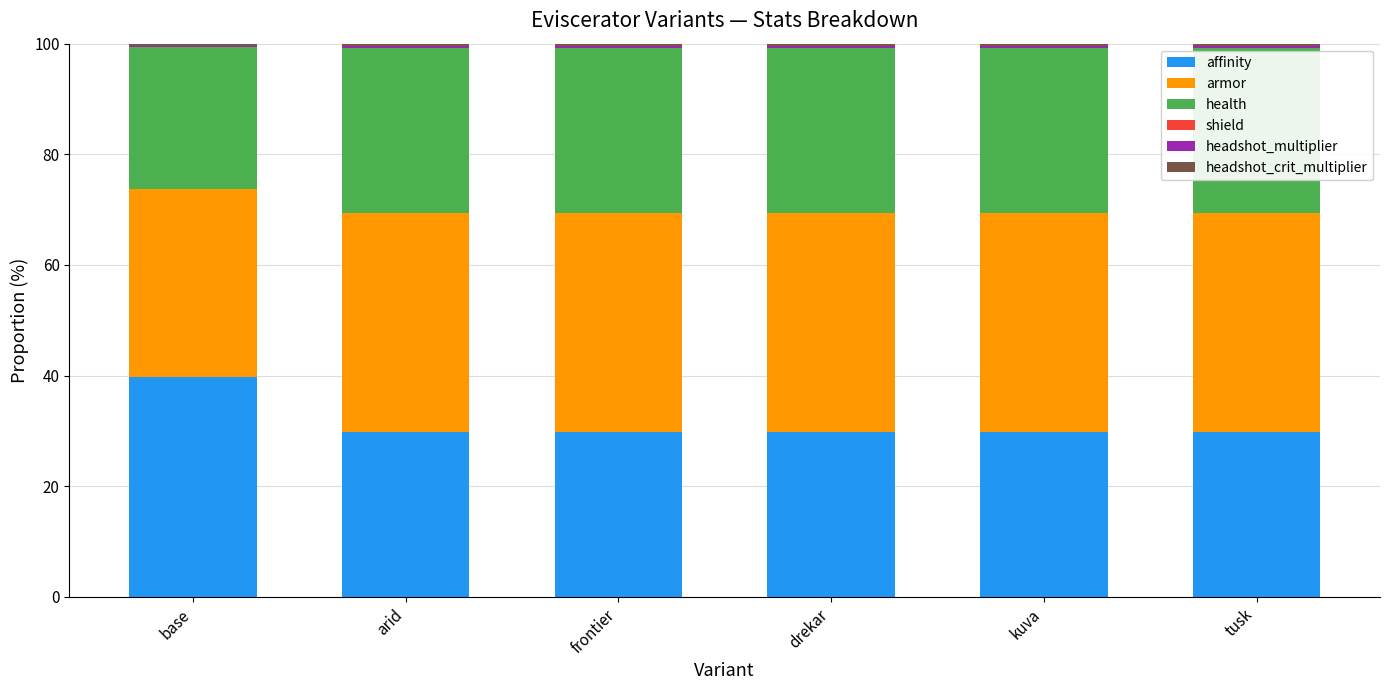

How many bars are there in total?

6